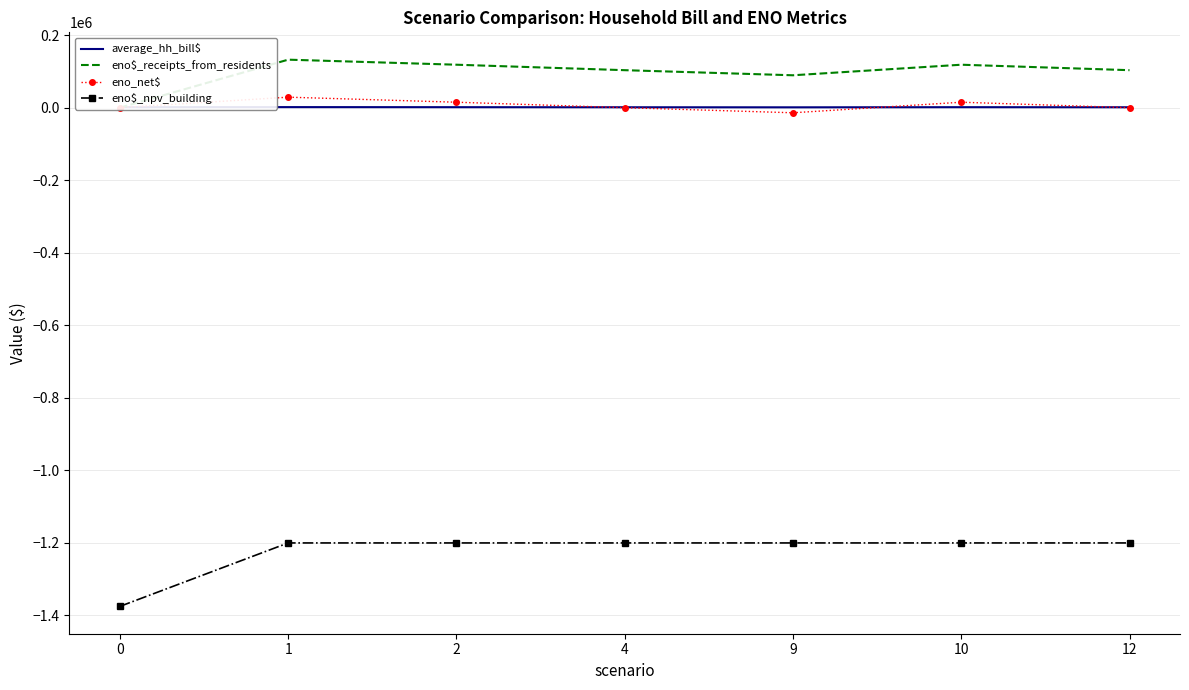

Between 0 and 2, which series saw the biggest shift?

eno$_npv_building